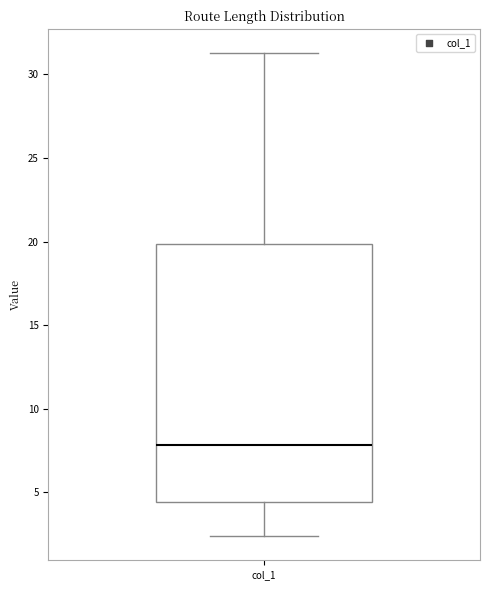

Transcribe this box plot: give where the median line is, the range the box spans, and where the two whiskers end, as read against the y-axis. The values are not printed on the chart, so give them approximately, as read against the axis.

median 8.0, box 4.5 to 20.0, whiskers 2.5 to 31.5